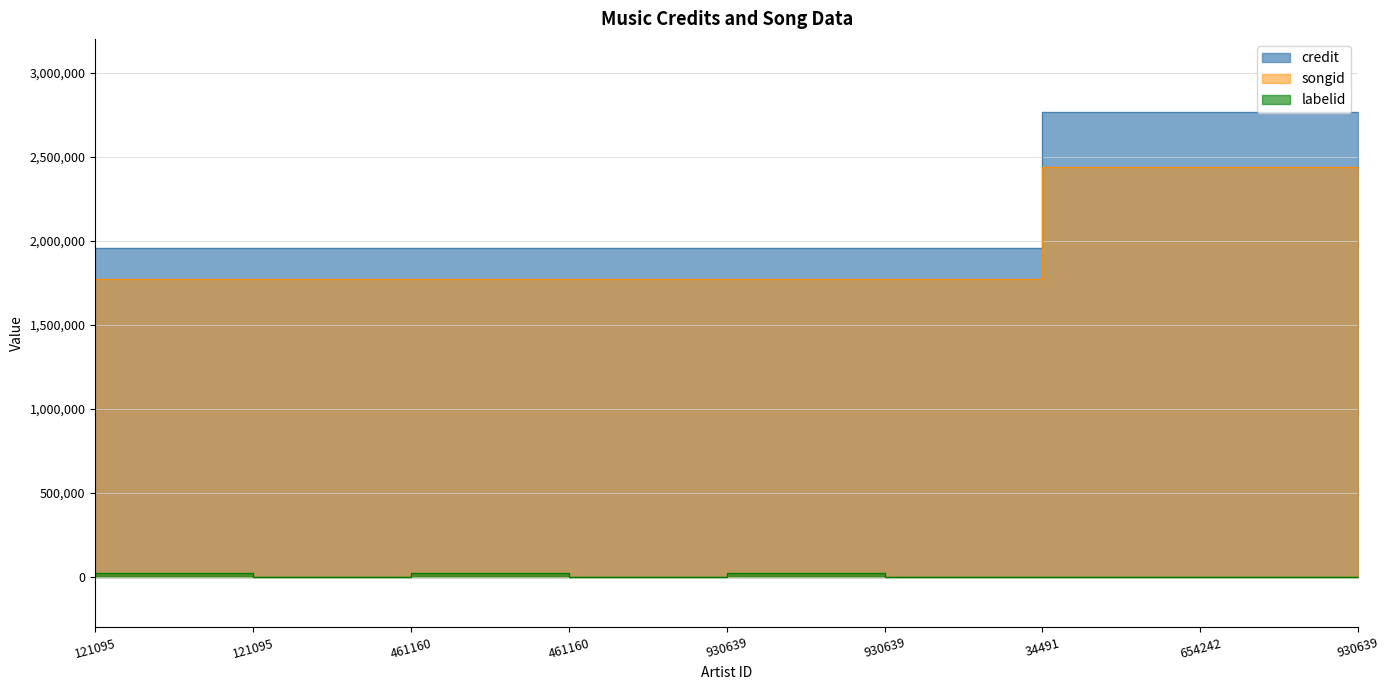

What value does the songid series have at 121095?

1771428